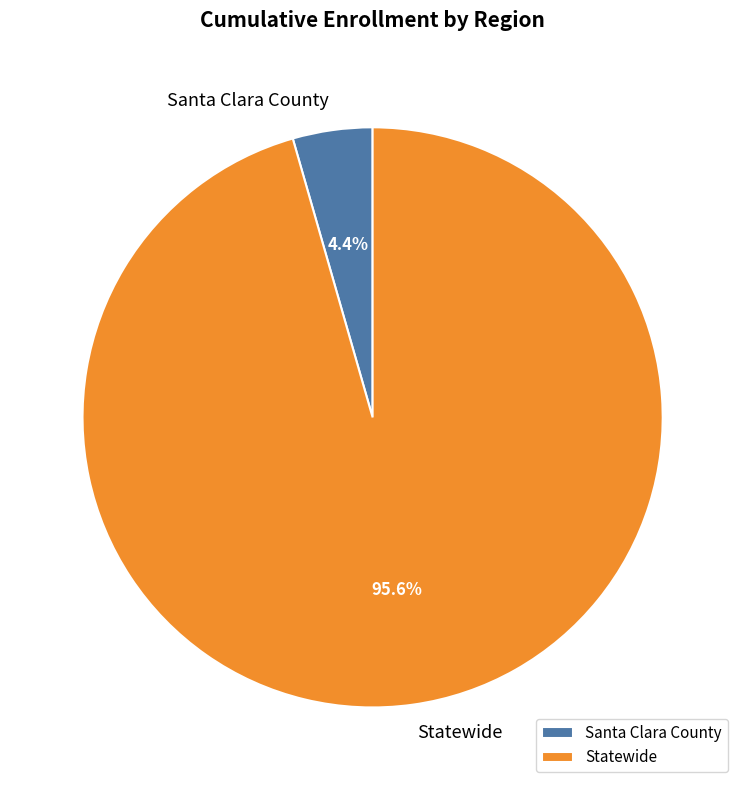

What percentage is the Santa Clara County slice, to the nearest percent?

4%